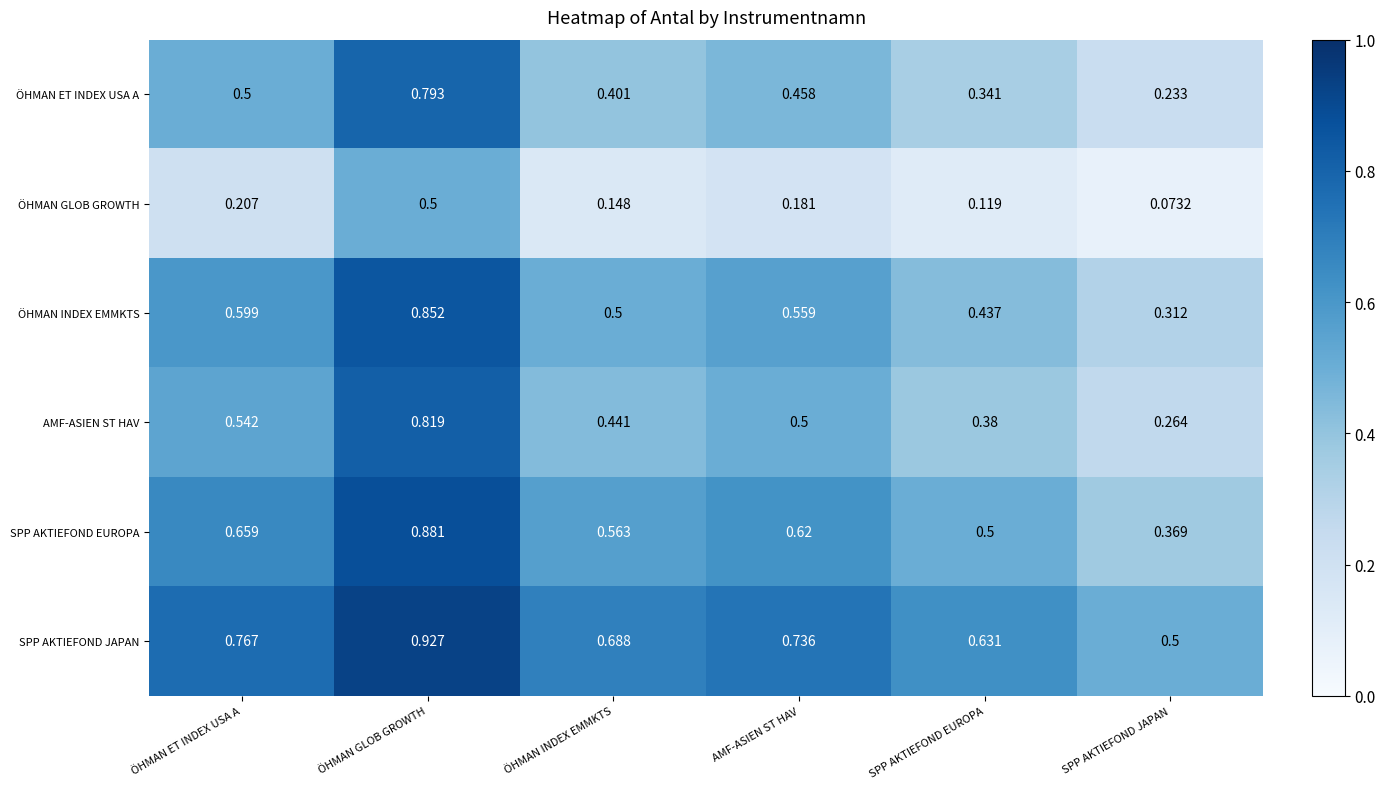

List the labels in order of ÖHMAN GLOB GROWTH value, smallest first.

SPP AKTIEFOND JAPAN, SPP AKTIEFOND EUROPA, ÖHMAN INDEX EMMKTS, AMF-ASIEN ST HAV, ÖHMAN ET INDEX USA A, ÖHMAN GLOB GROWTH